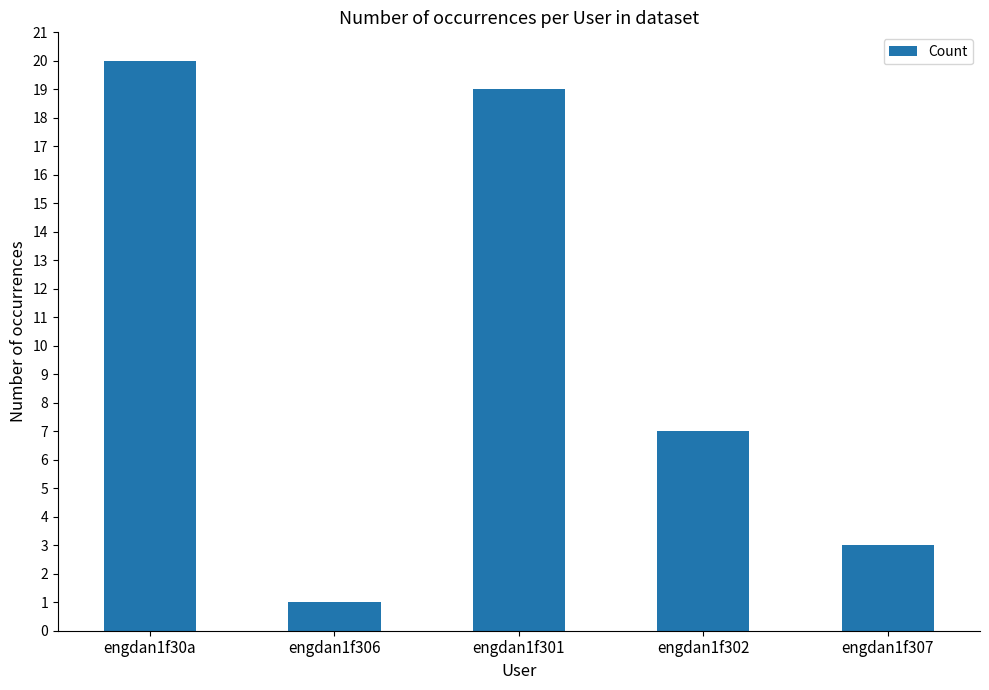

Count the number of data series in this chart.

1